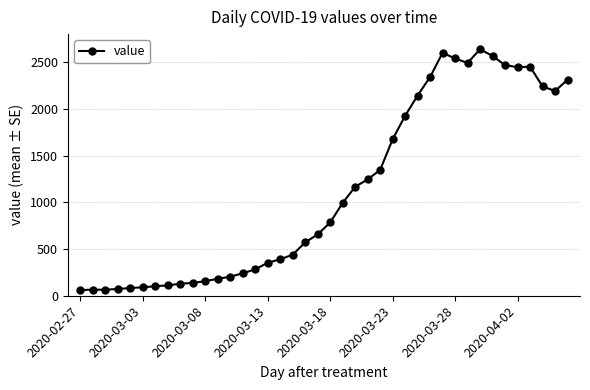

What is the average value?

1124